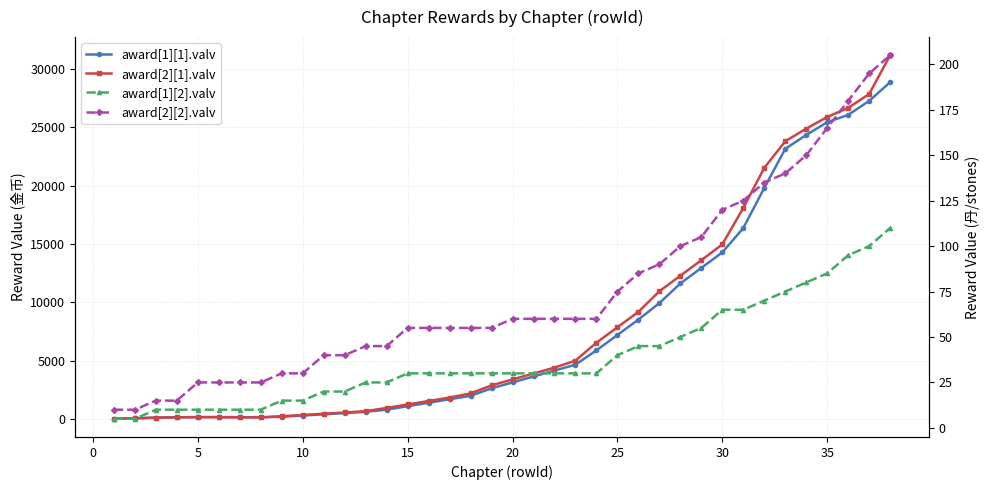

How many series are shown in this chart?

4